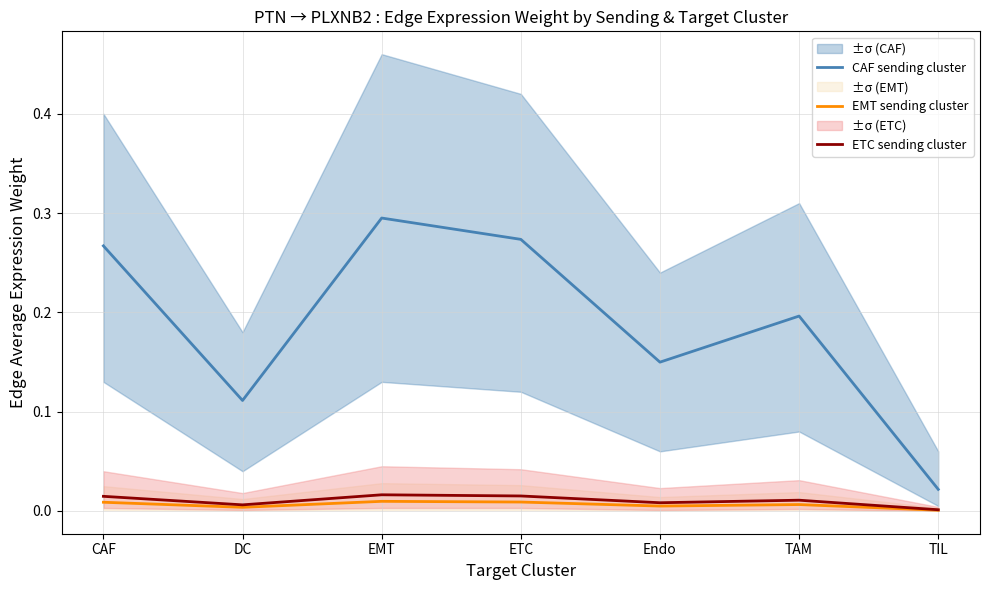

Between Endo and ETC, which is larger?

ETC